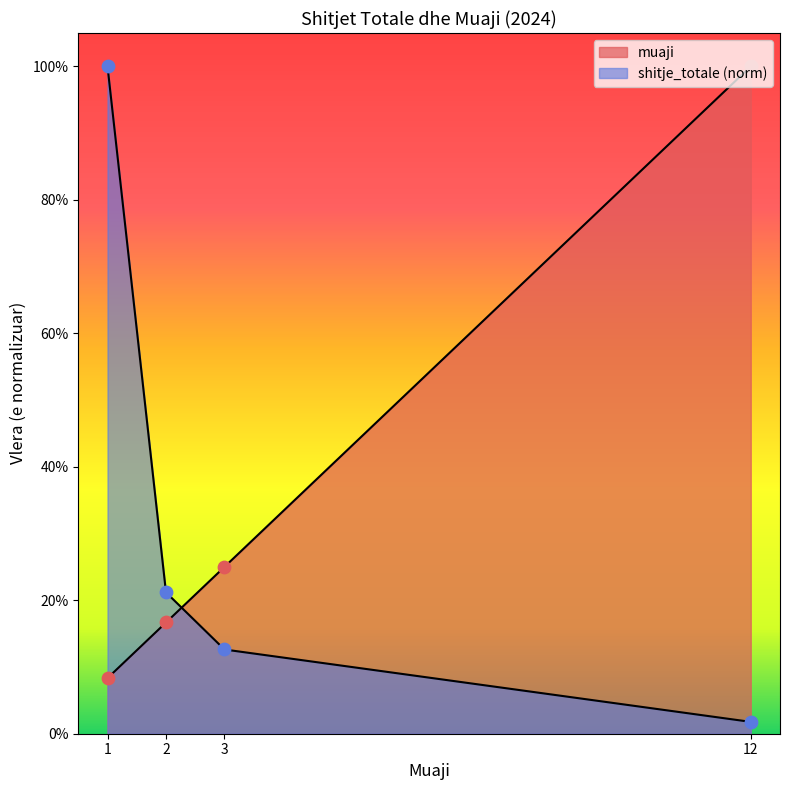

Which series contains the lowest Y value?

shitje_totale